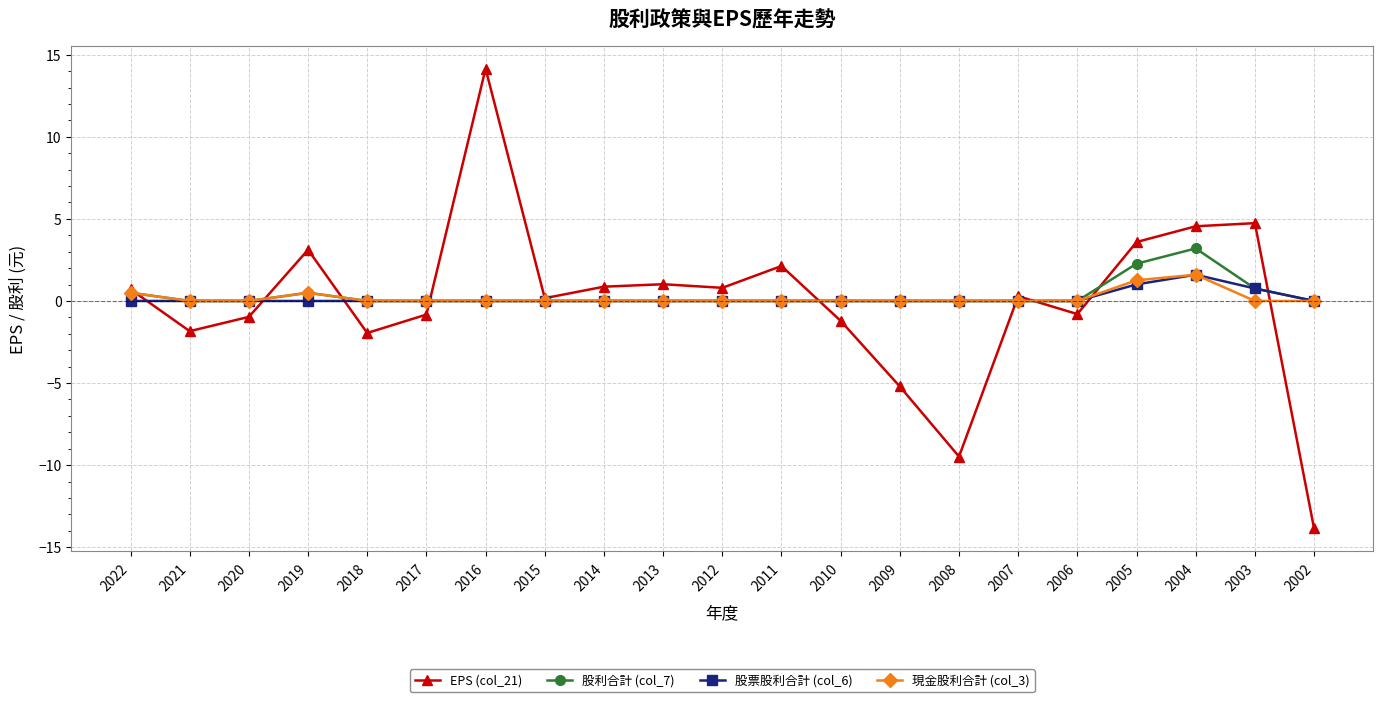

The 現金股利合計 (col_3) series shows 0.0 at 2016. True or false?

True